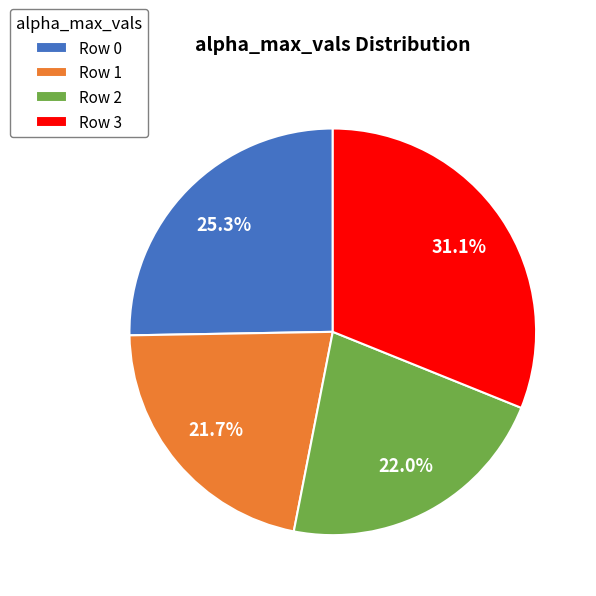

Is Row 0 the majority of the pie?

No